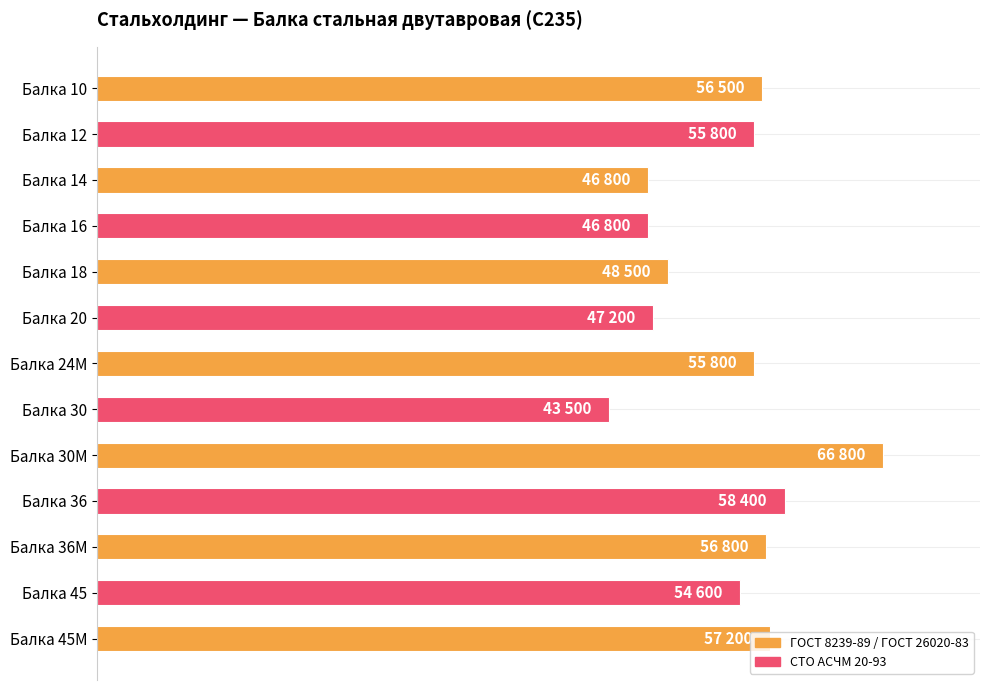

Which label corresponds to the largest value in the chart?

Балка 30М